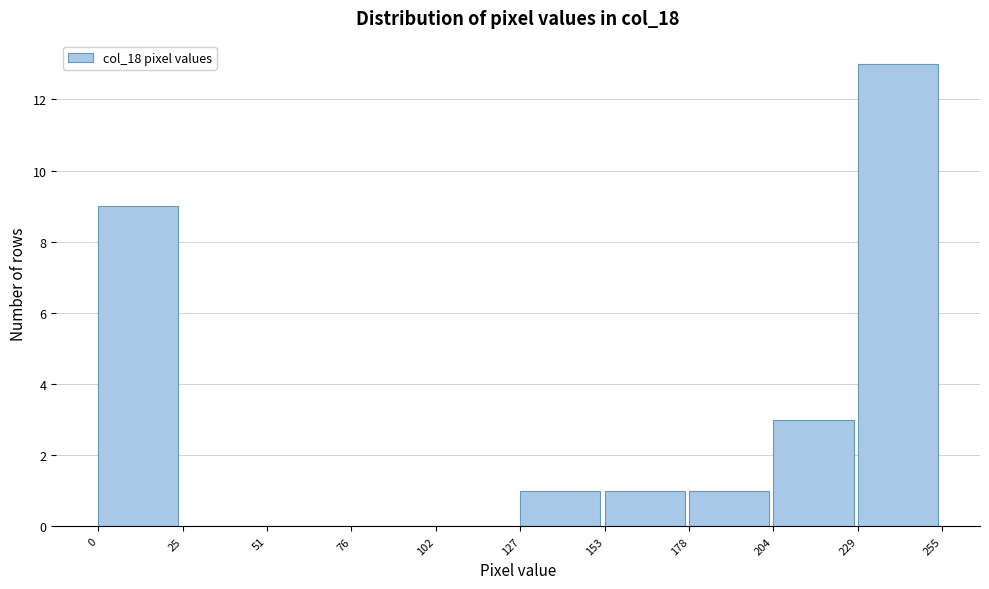

Which range on the x-axis has the tallest bar?

229 to 255